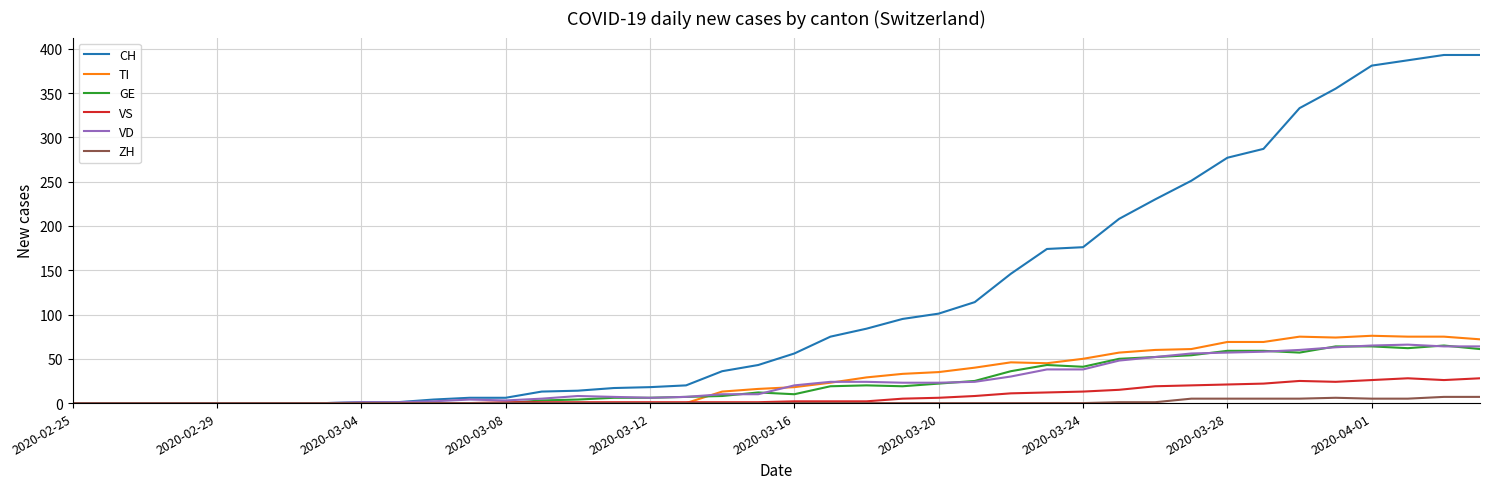

What is the highest value of the TI series?

76